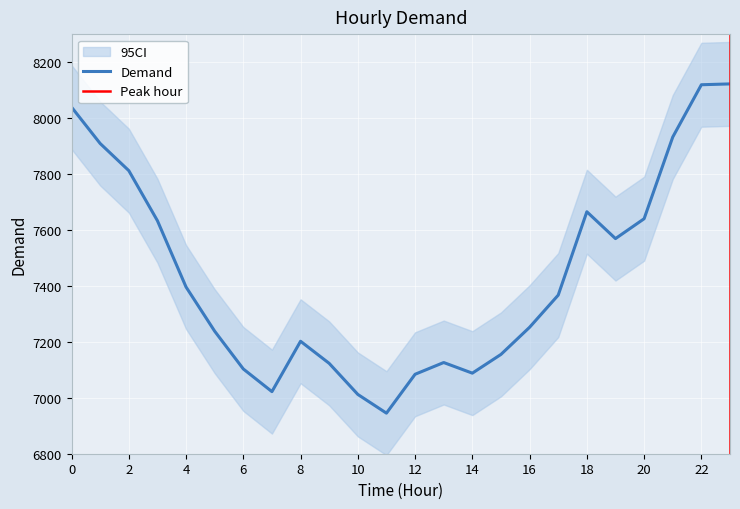

The chart shows a value of 8119 at 22. True or false?

True